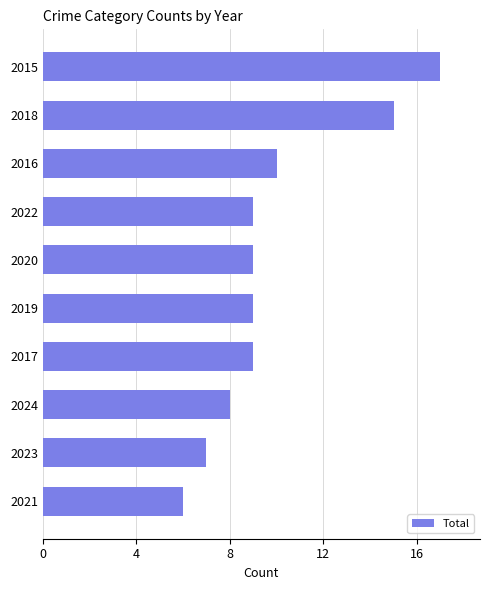

What is the change in value from 2022 to 2018?

+6